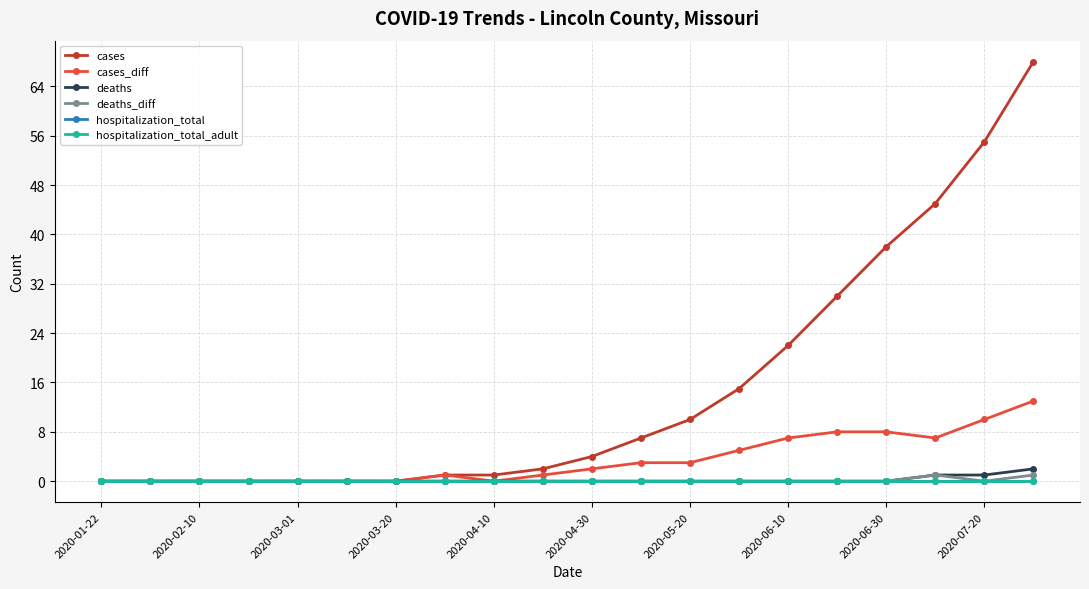

True or false: cases_diff and deaths_diff cross at least once.

False